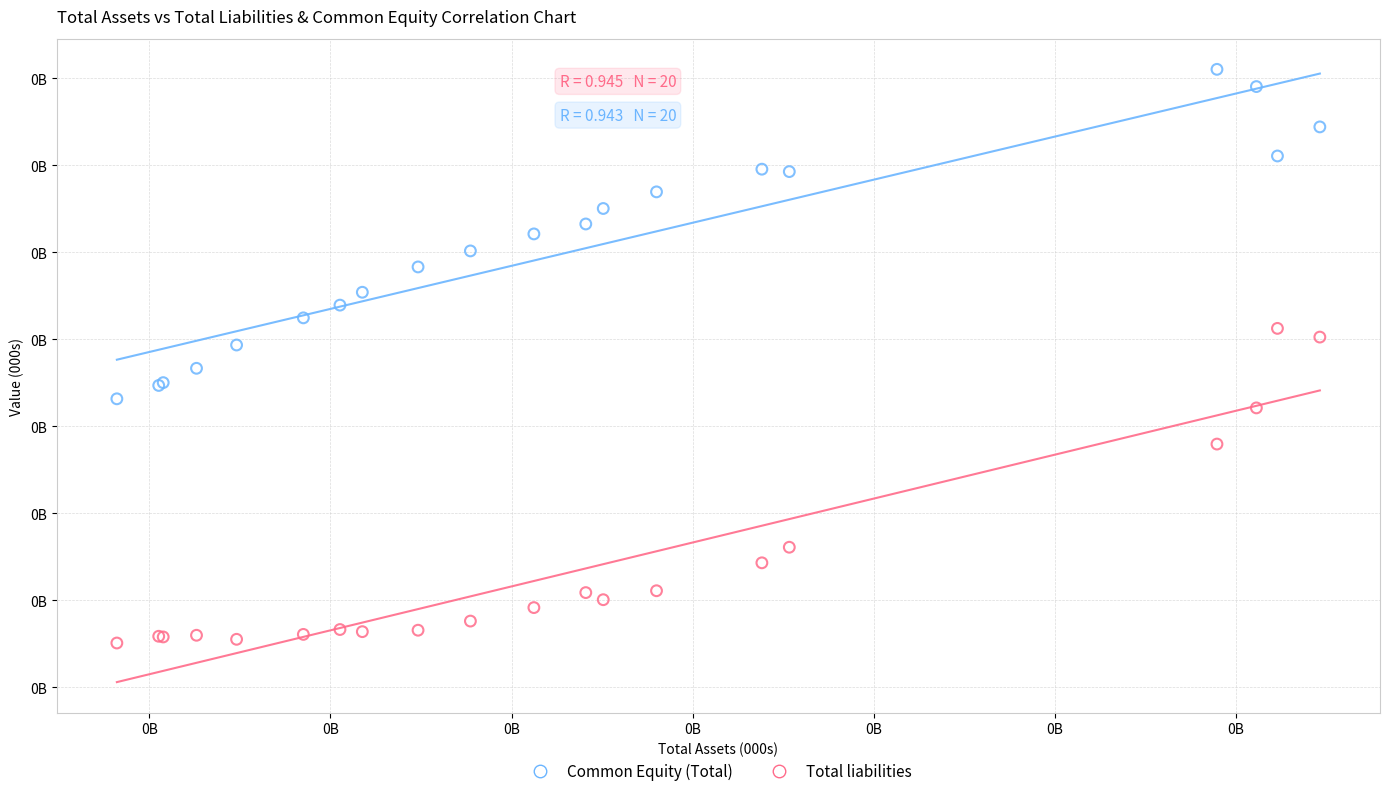

What are all the series names shown in the legend?

Common Equity (Total), Total liabilities